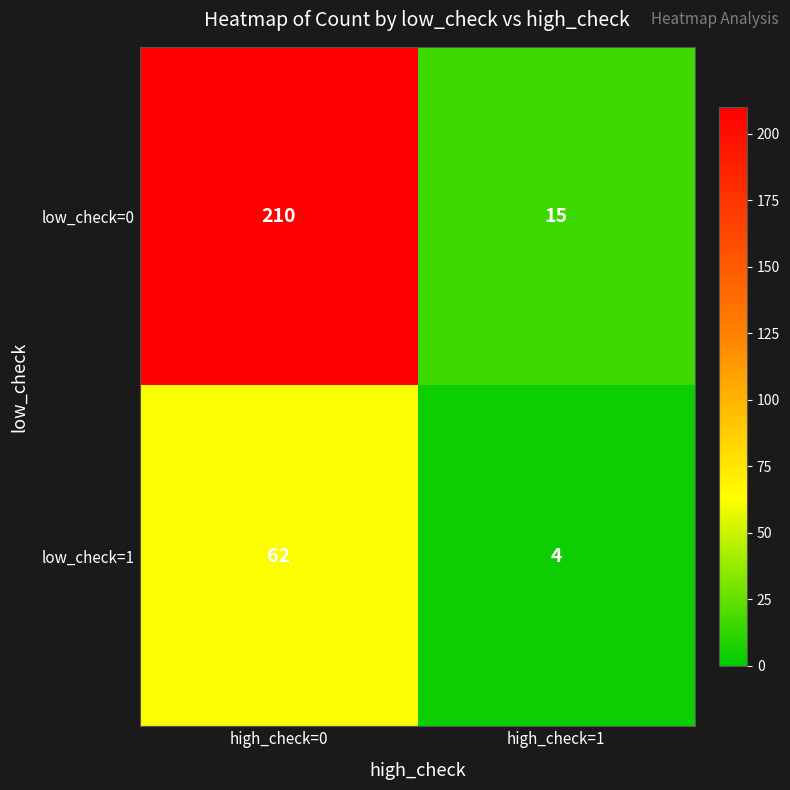

Rank the categories by low_check=0 value from highest to lowest.

high_check=0, high_check=1